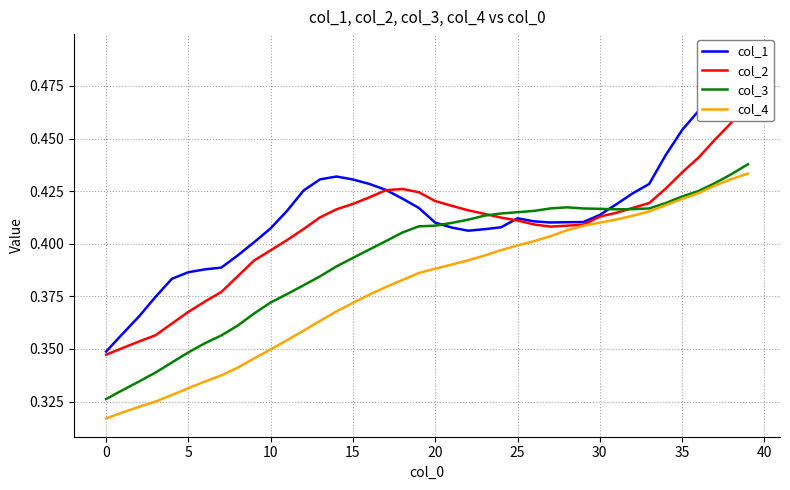

At which label does col_3 reach its minimum?

0